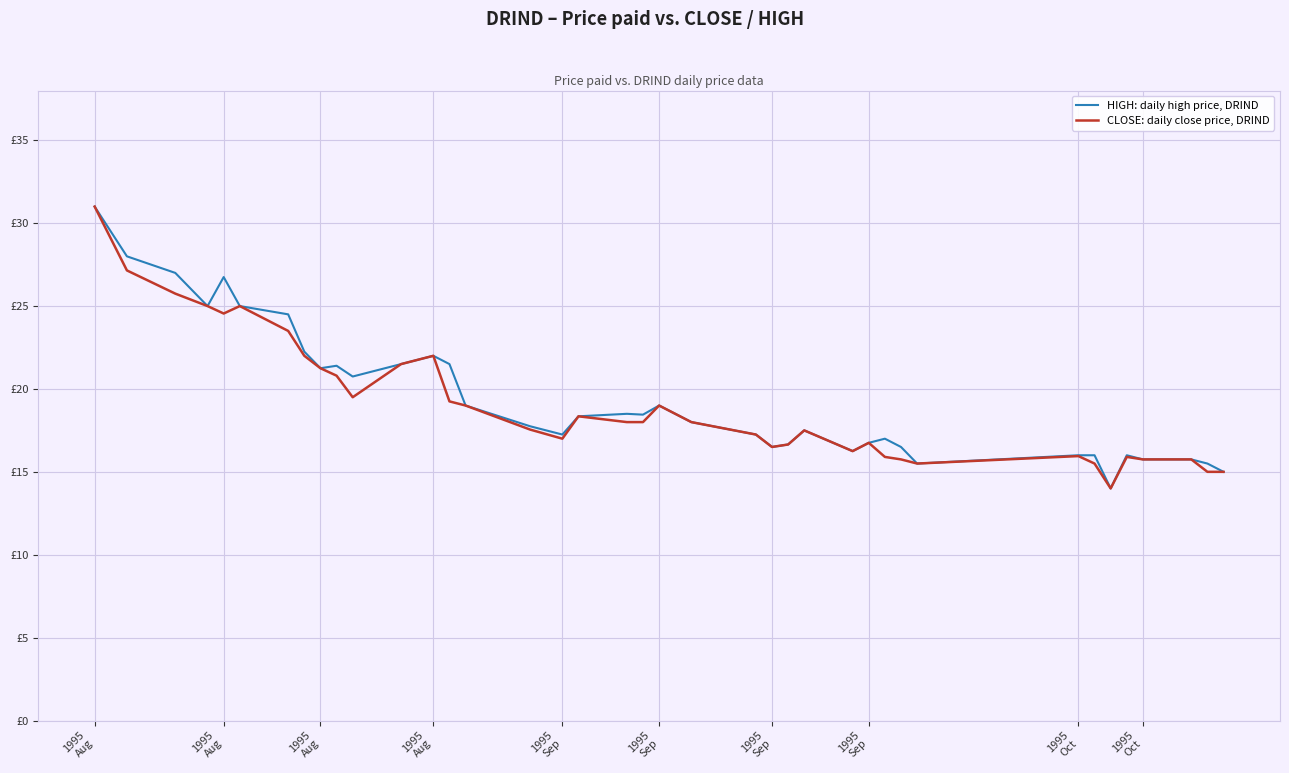

Does the chart have visible grid lines?

Yes